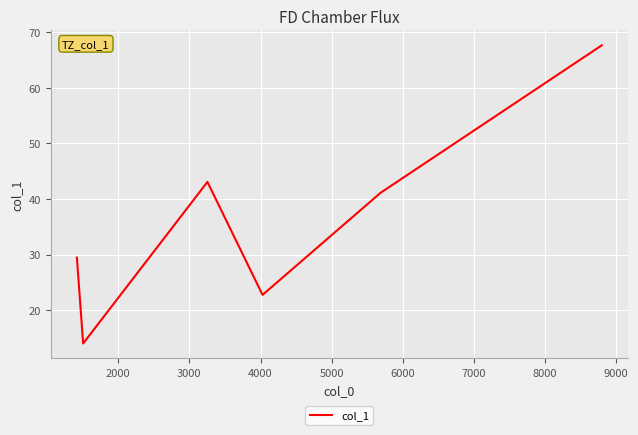

What is the sum of all values?

218.0